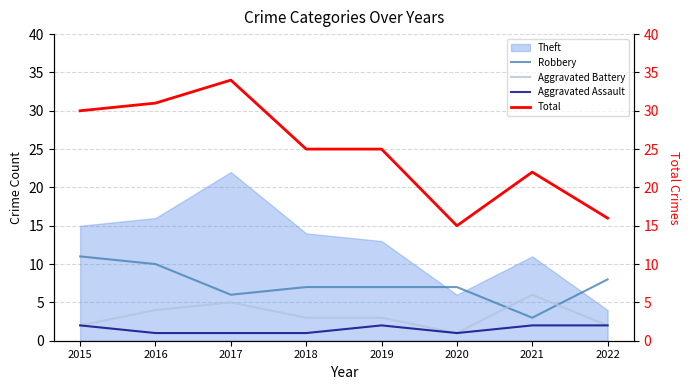

Which category has the highest value in the Aggravated Assault series?

2015